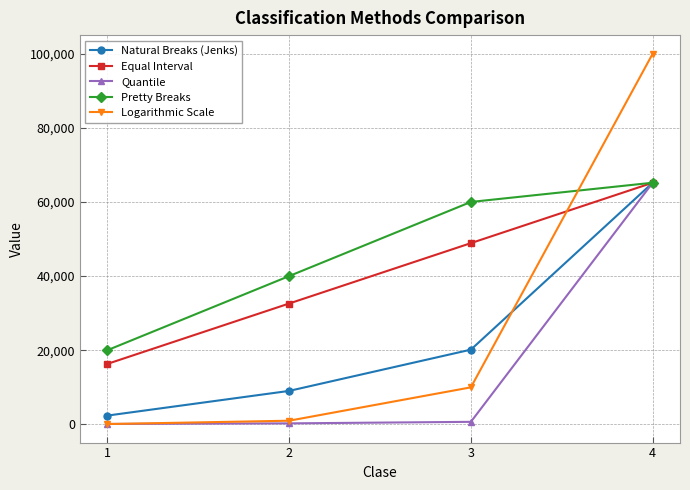

Which series changed the most between 2 and 4?

Logarithmic Scale